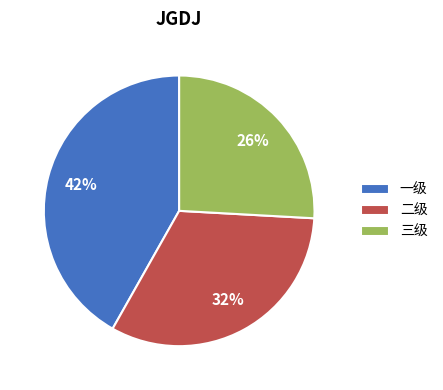

Between 二级 and 三级, which is larger?

二级